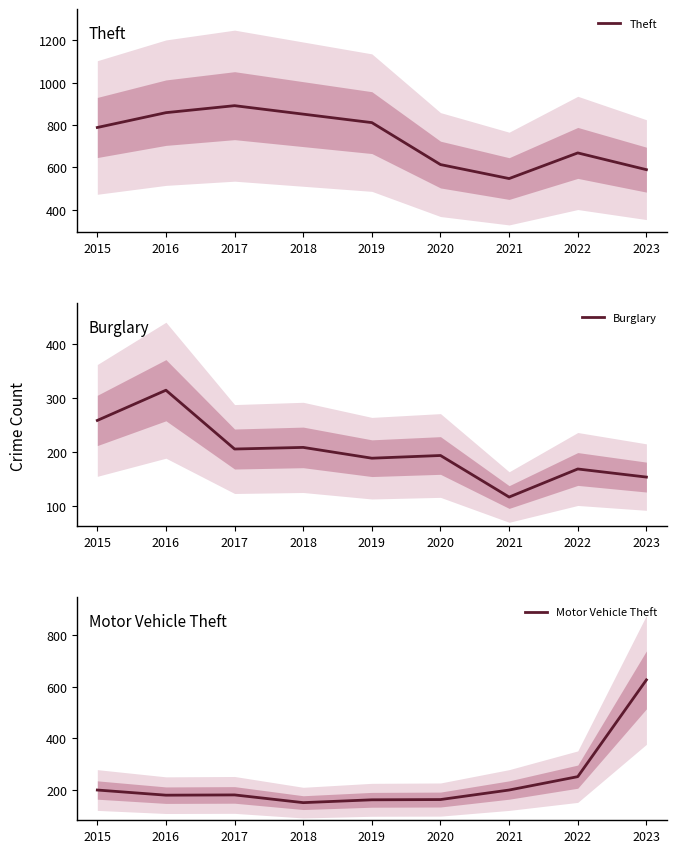

How many data points in Motor Vehicle Theft are less than 179?

4